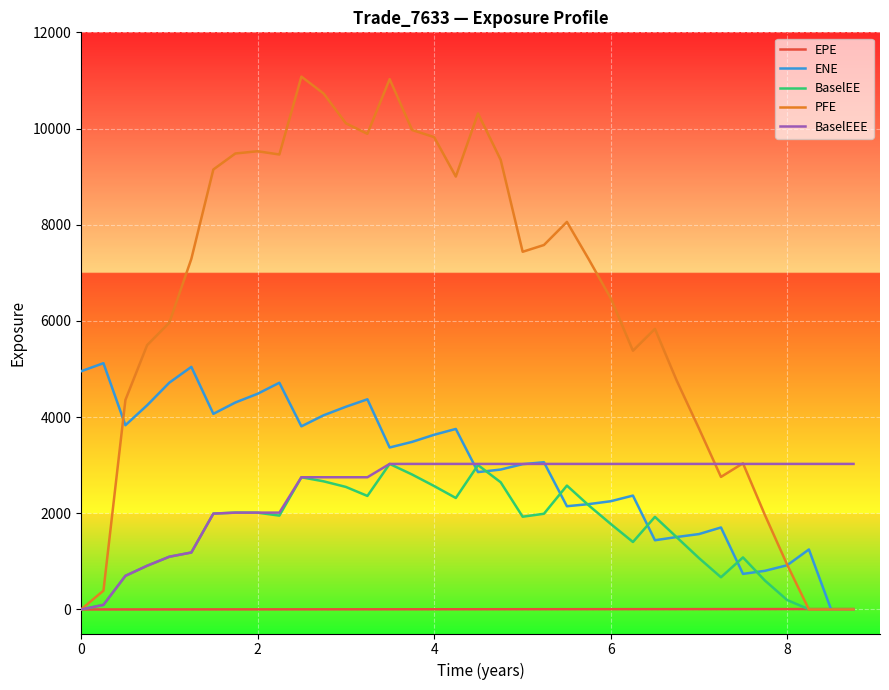

Which series has the largest total across all categories?

PFE